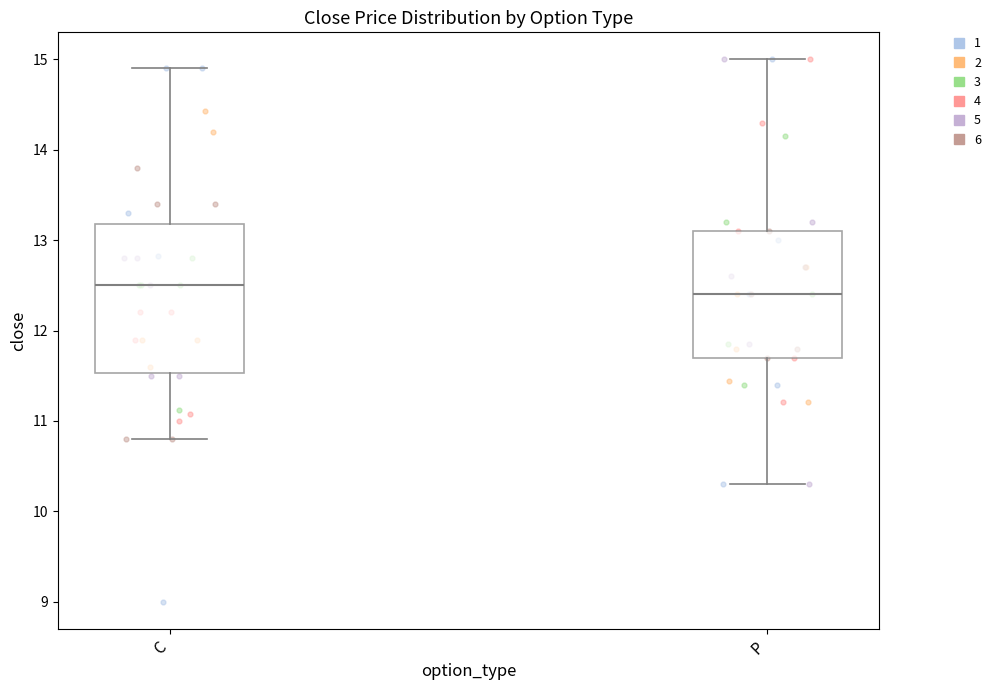

Which box is the tallest, from its lower edge to its upper edge?

C